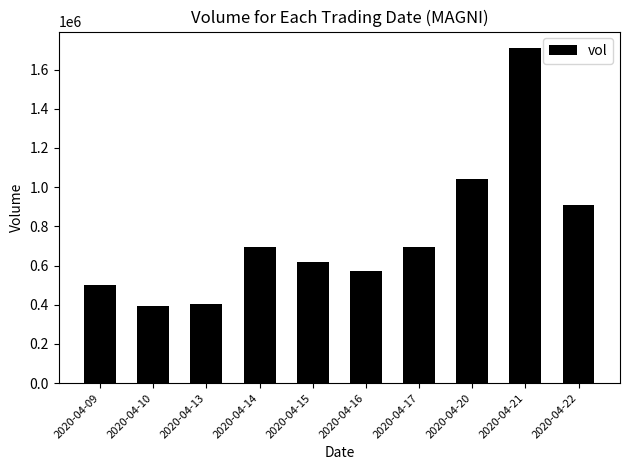

At which category does the chart reach its peak across all series?

2020-04-21